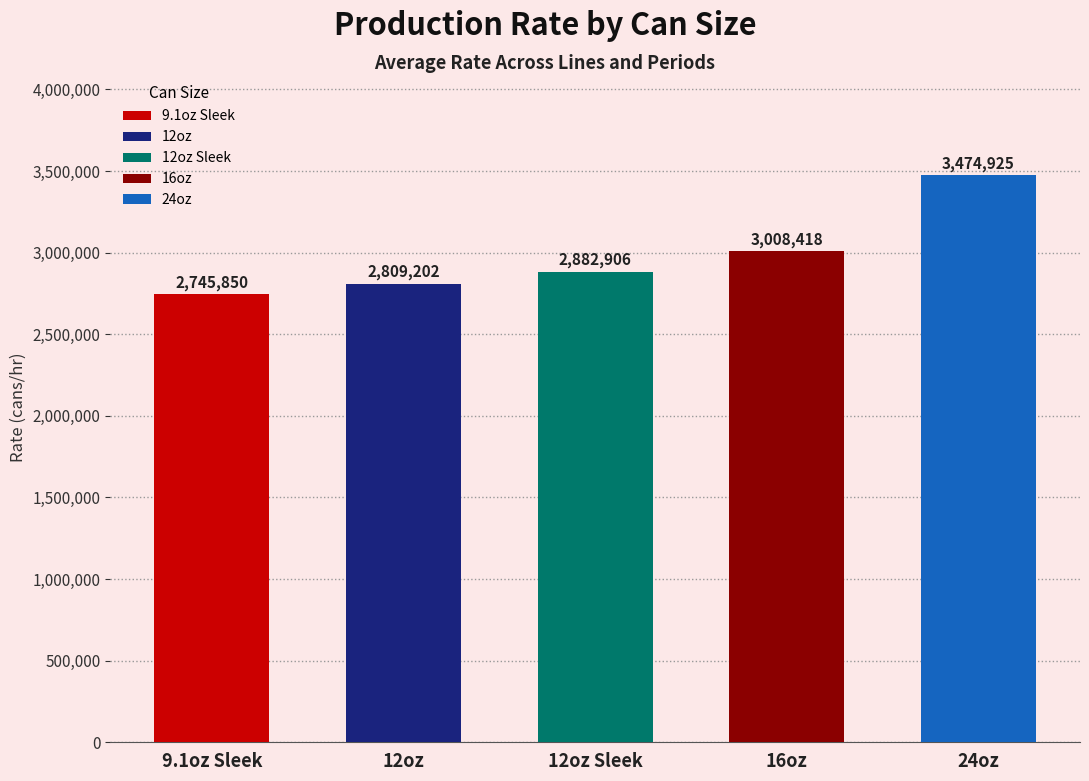

What is the minimum value shown in the chart?

2745850